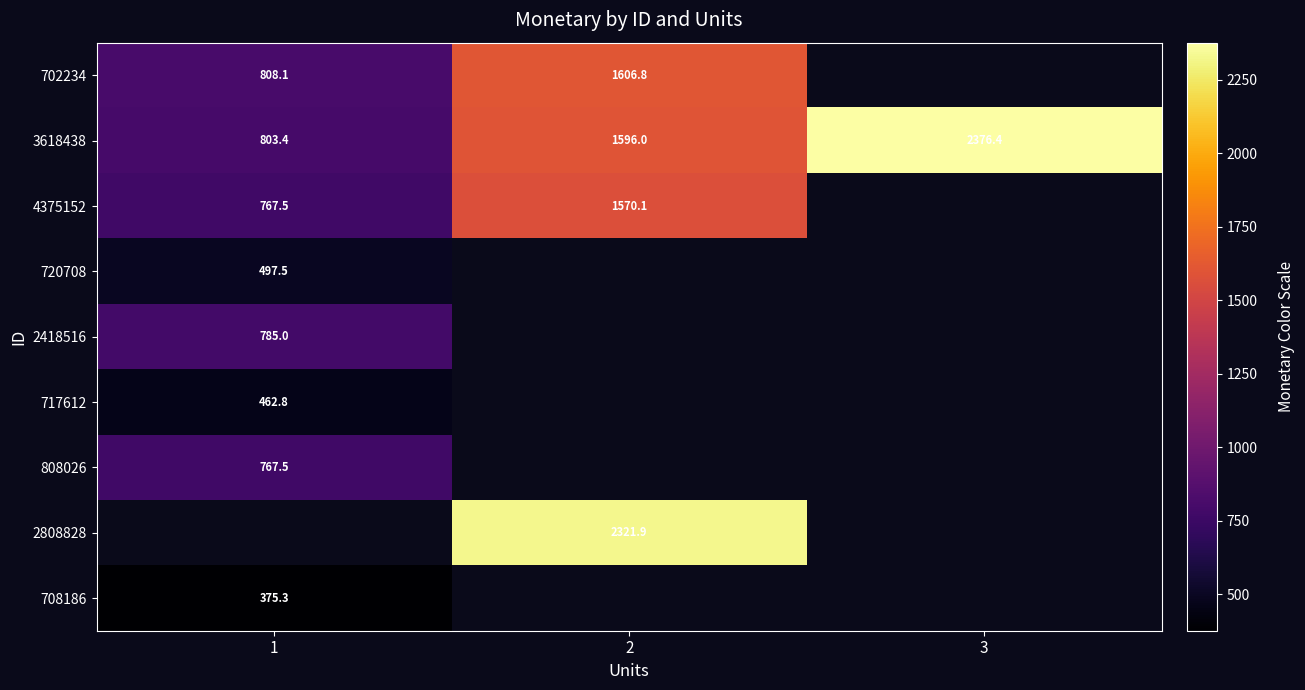

What is the lowest value of the 2418516 series?

785.0